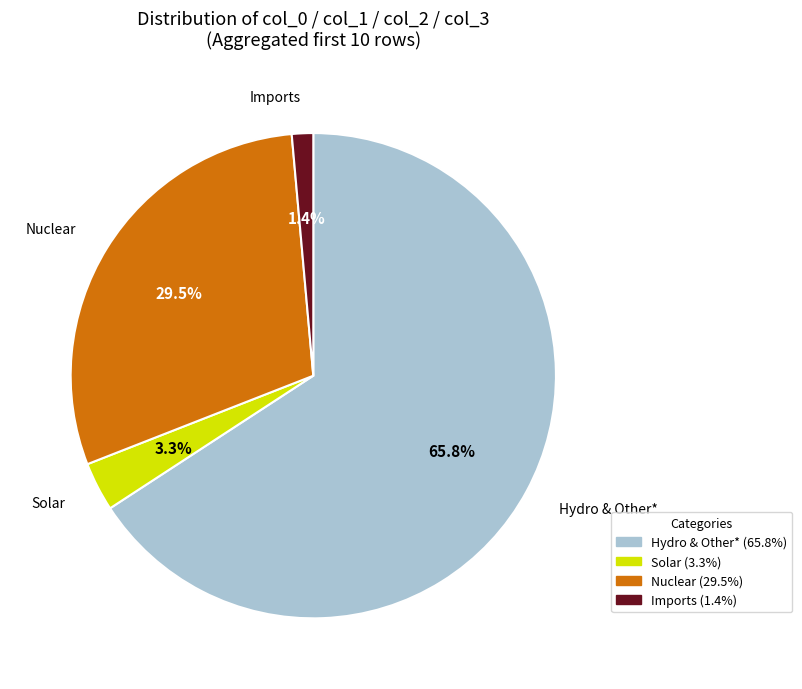

Is there a majority slice in this chart?

Yes